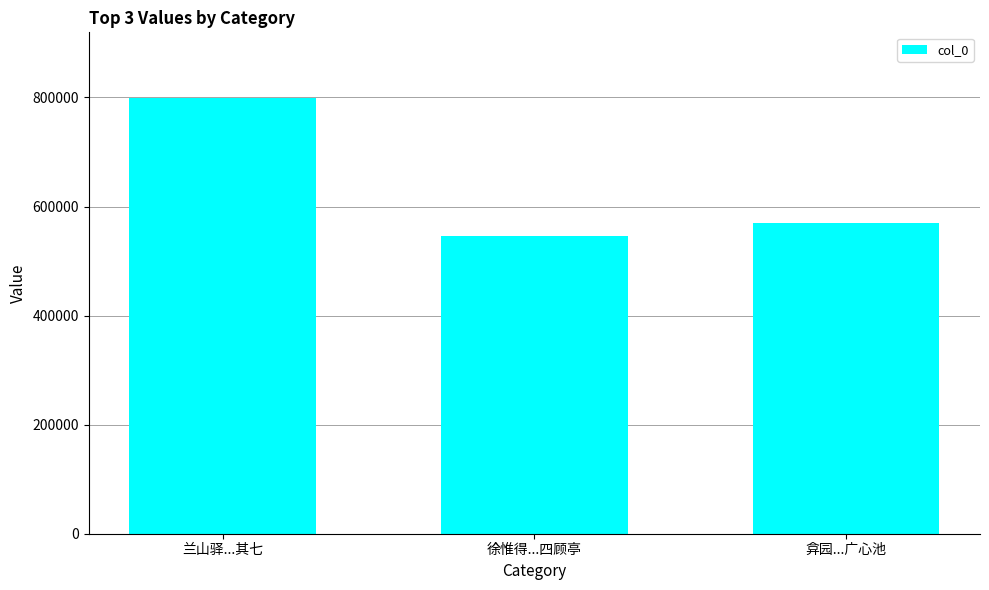

Reading left to right, extract all data points from this chart.

兰山驿...其七=799522	徐惟得...四顾亭=546843	弇园...广心池=570356